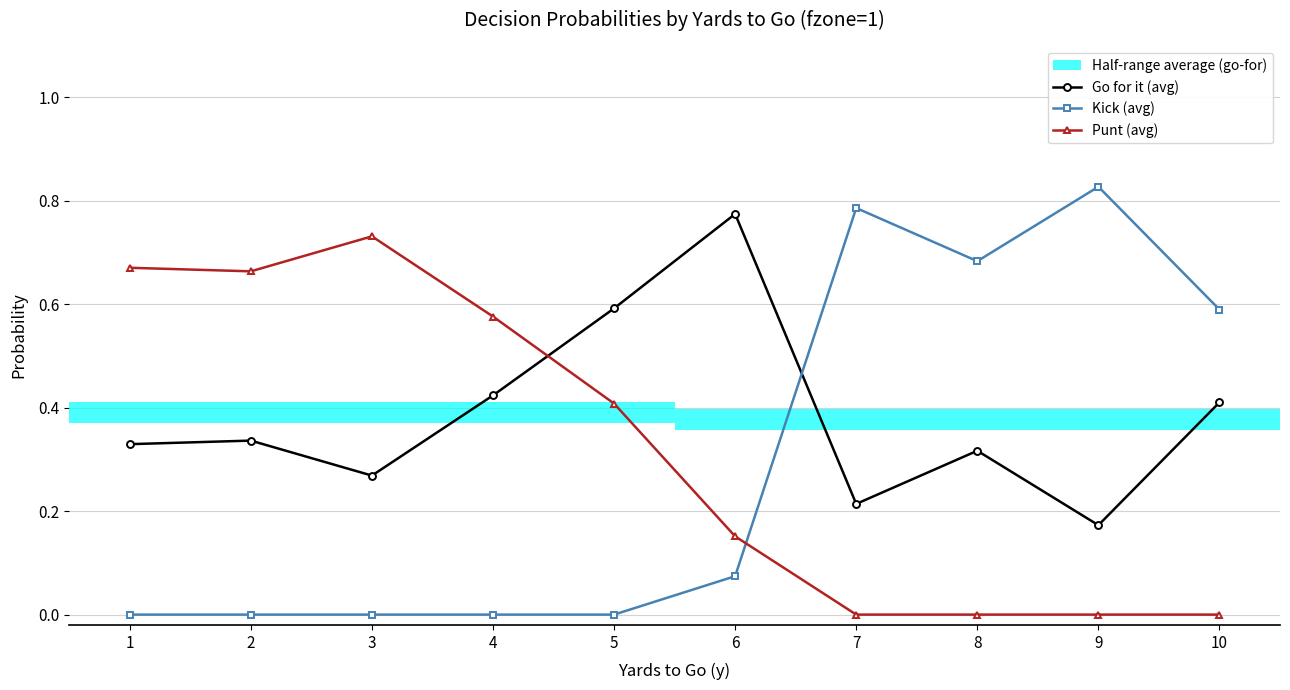

Does the chart display data point markers on the line(s)?

Yes